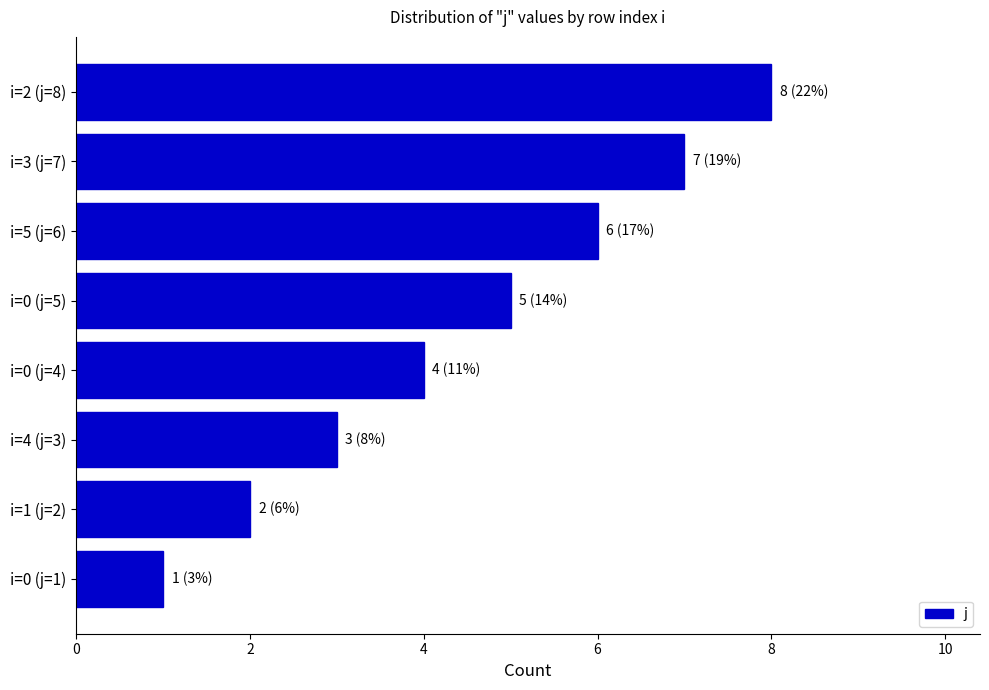

Does the chart contain stacked bars?

No